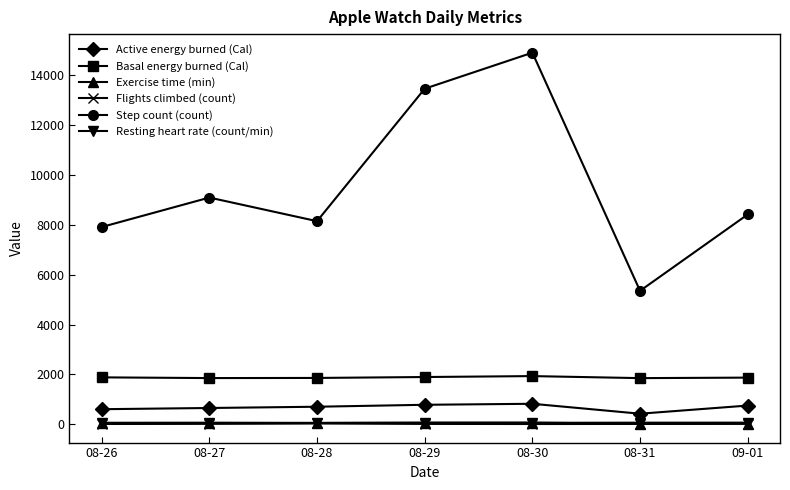

At which category is the sum across all series the highest?

08-30